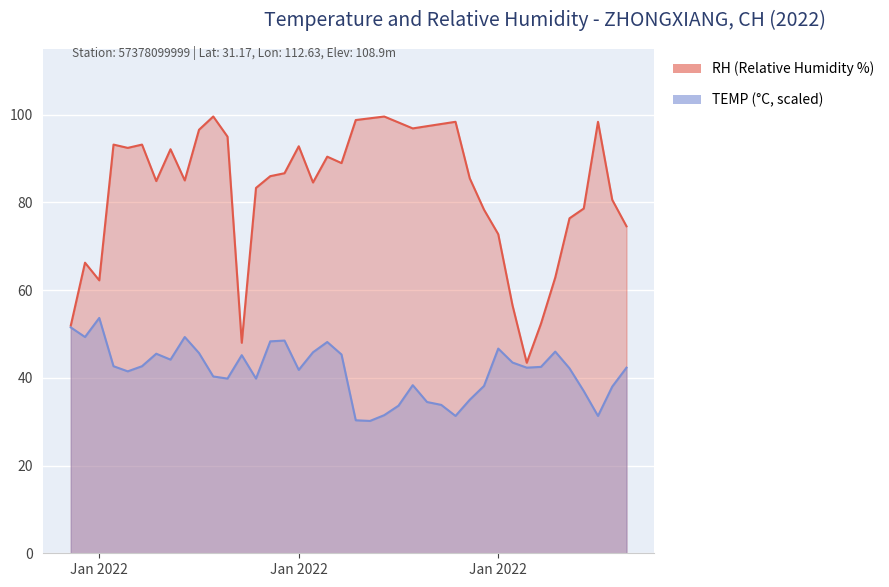

Is the value of TEMP at 2022-02-05 greater than the value of RH at 2022-02-01?

No